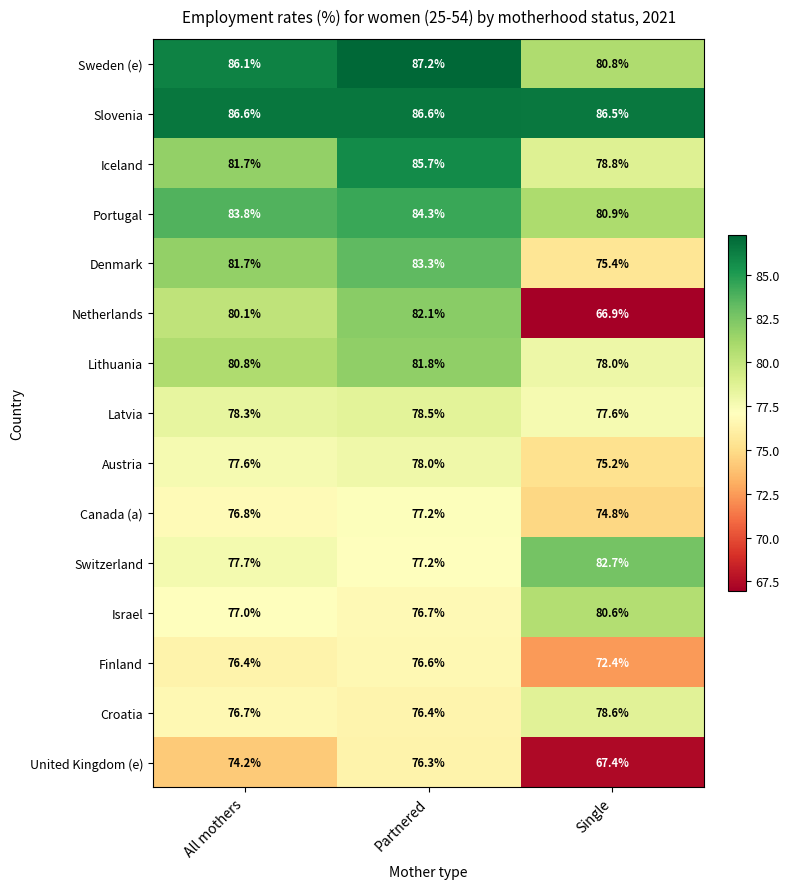

What is the difference between the second highest and minimum values in the Switzerland series?

0.5